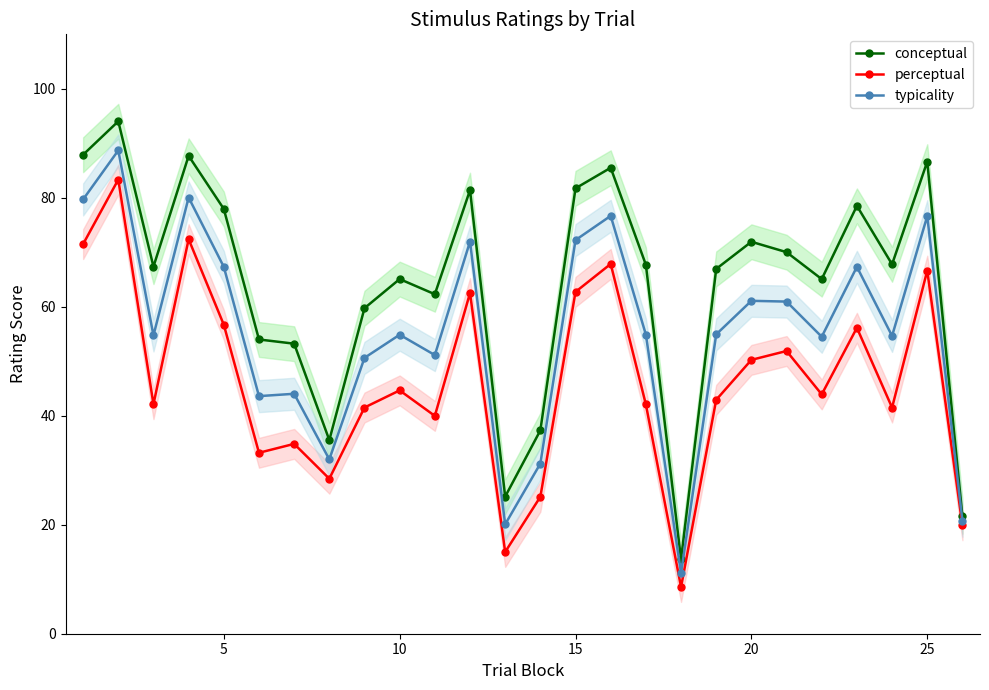

True or false: typicality has more than 2 points higher than both neighbors.

True